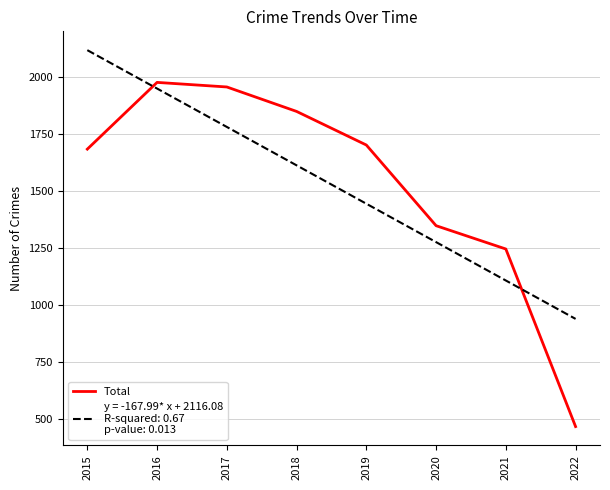

Which label corresponds to the smallest value in the chart?

2022